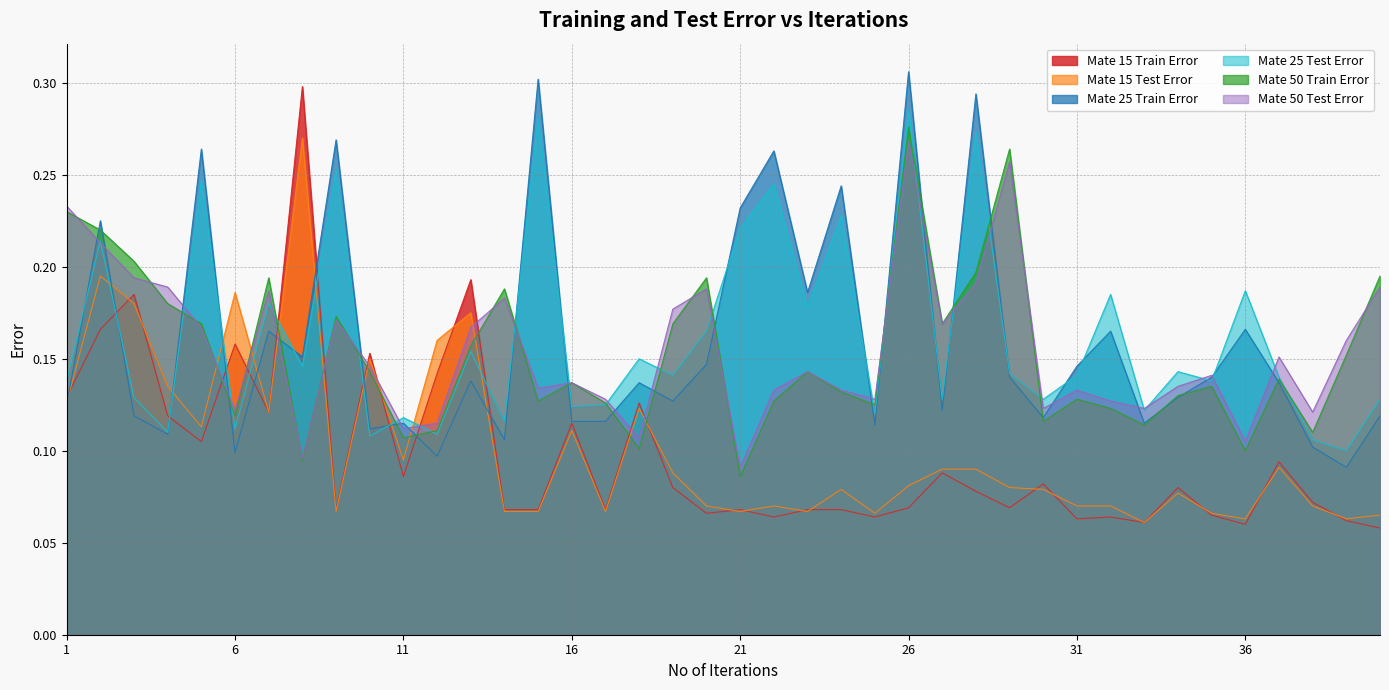

What are all the series names shown in the legend?

Mate 15 Train Error, Mate 15 Test Error, Mate 25 Train Error, Mate 25 Test Error, Mate 50 Train Error, Mate 50 Test Error